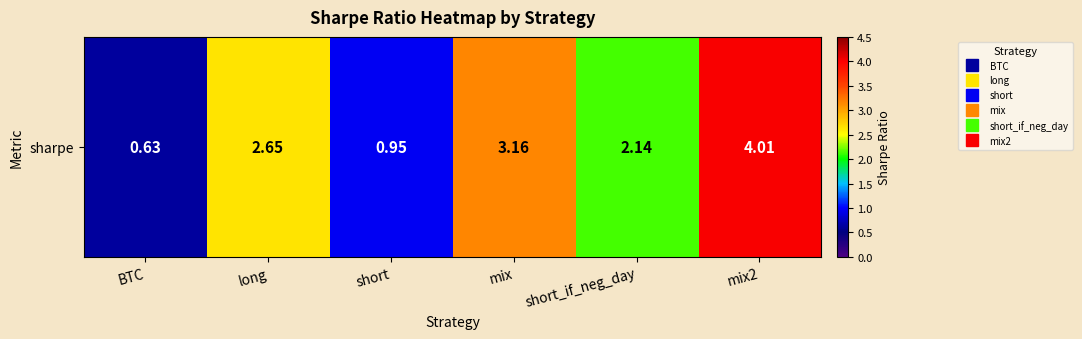

What is the difference between the values at short_if_neg_day and BTC?

1.5